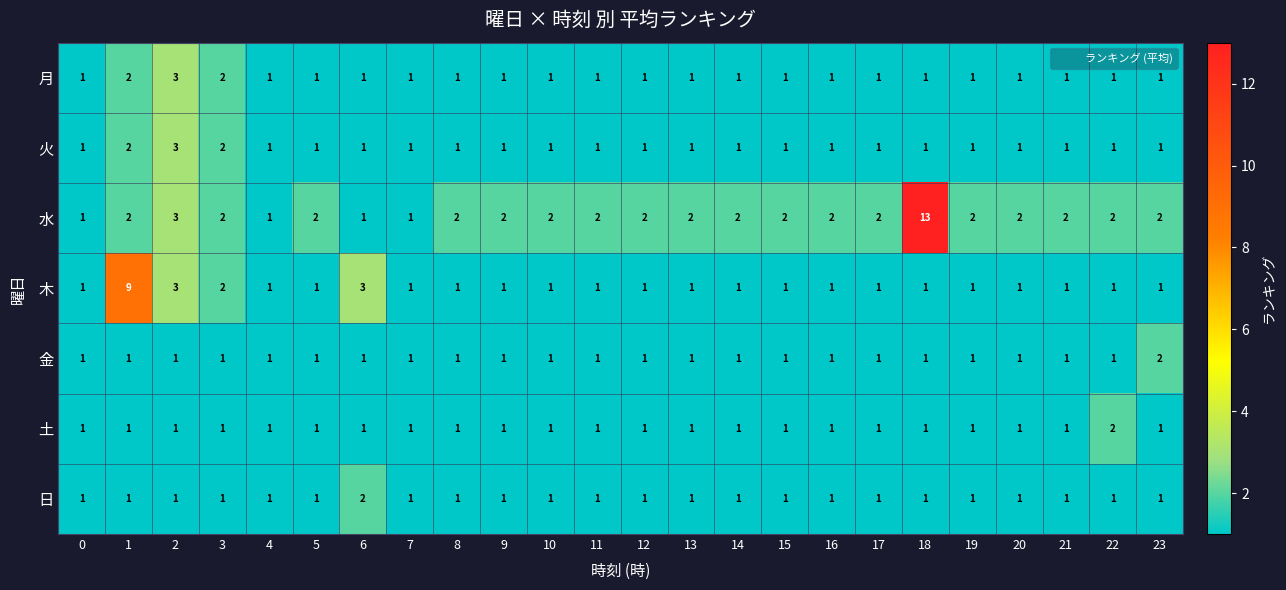

The value of 金 at 6 is 1. True or false?

True